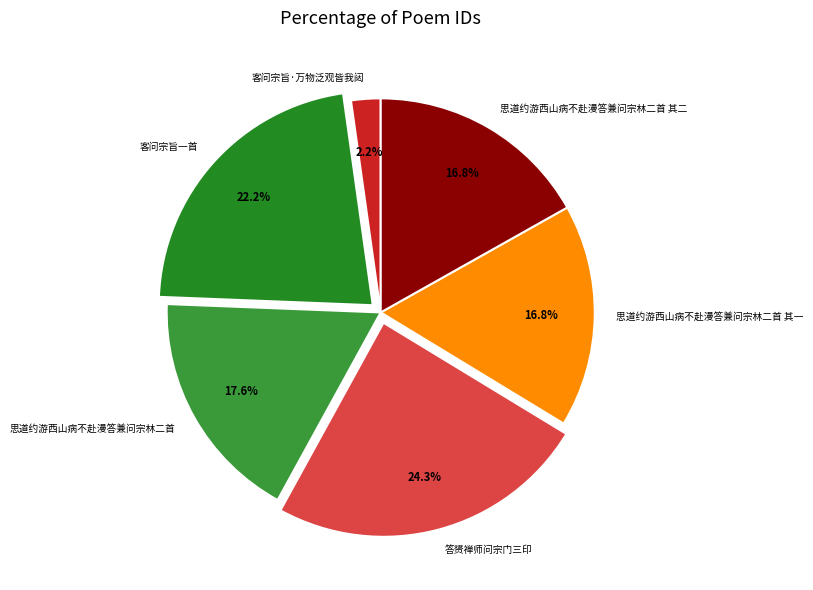

To the nearest percent, what is the difference between the largest and smallest slice percentages?

22%